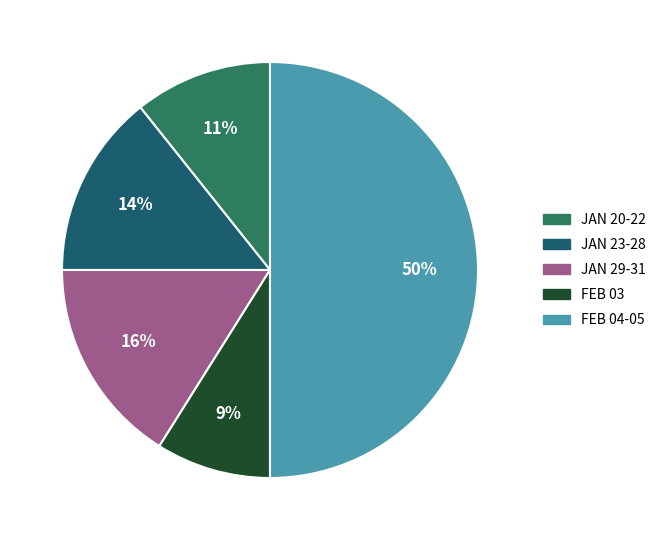

To the nearest percent, what is the average slice percentage?

20%